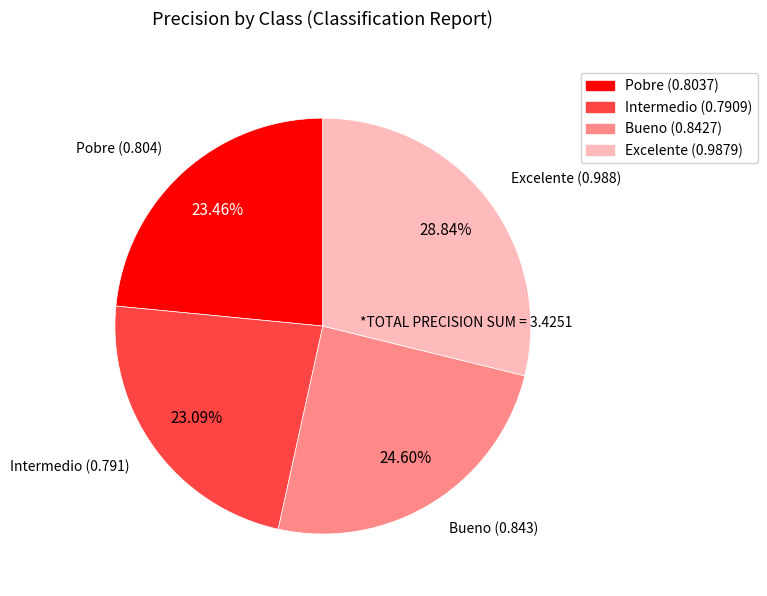

What percentage is the Pobre slice, to the nearest percent?

23%